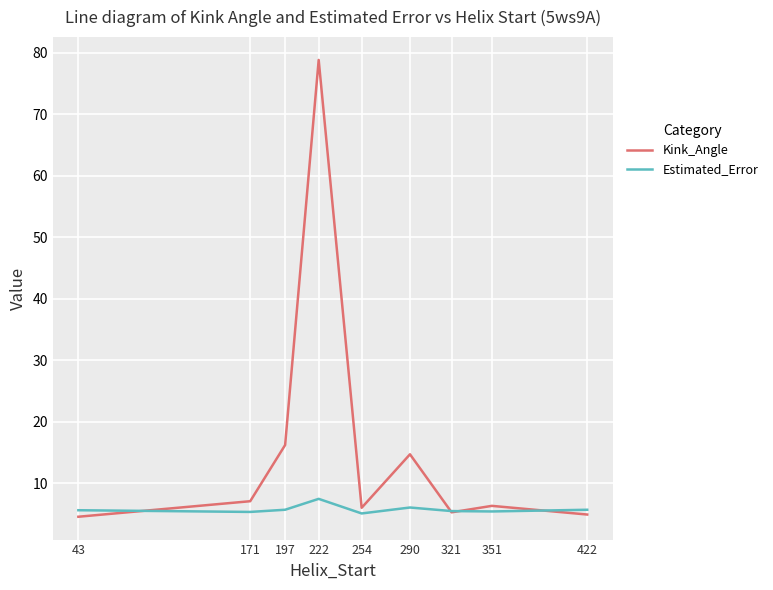

What is the highest value of the Estimated_Error series?

7.4